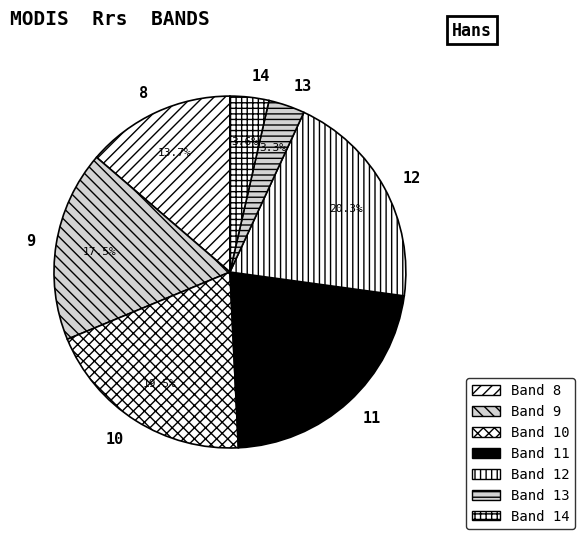

Is there any slice that represents more than half of the pie?

No